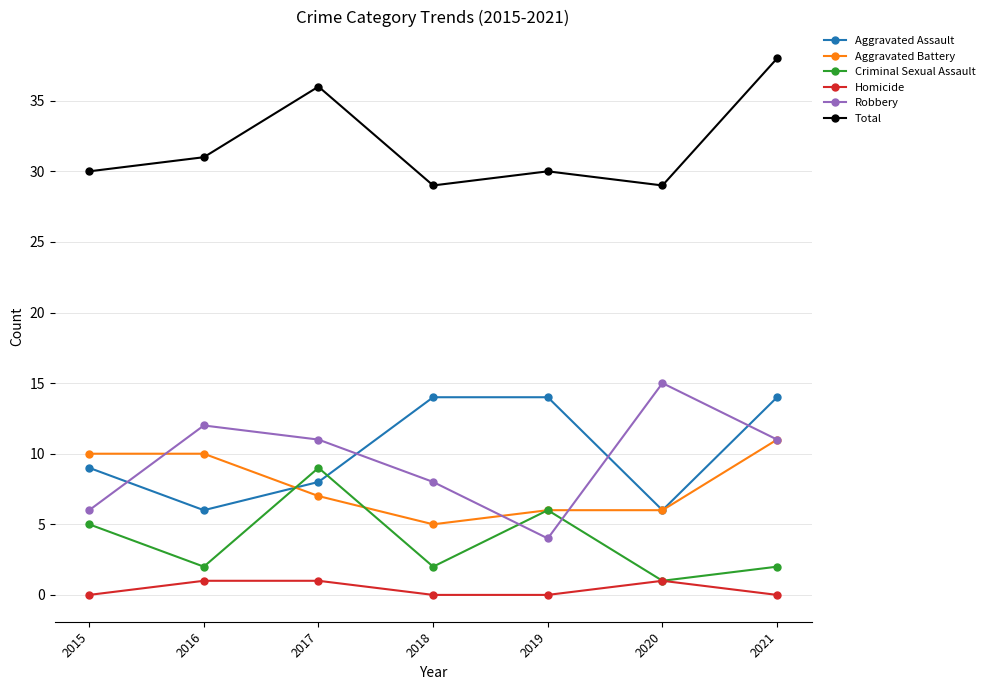

Reading left to right, what are all the values shown in this chart?

Aggravated Assault: 9	6	8	14	14	6	14
Aggravated Battery: 10	10	7	5	6	6	11
Criminal Sexual Assault: 5	2	9	2	6	1	2
Homicide: 0	1	1	0	0	1	0
Robbery: 6	12	11	8	4	15	11
Total: 30	31	36	29	30	29	38